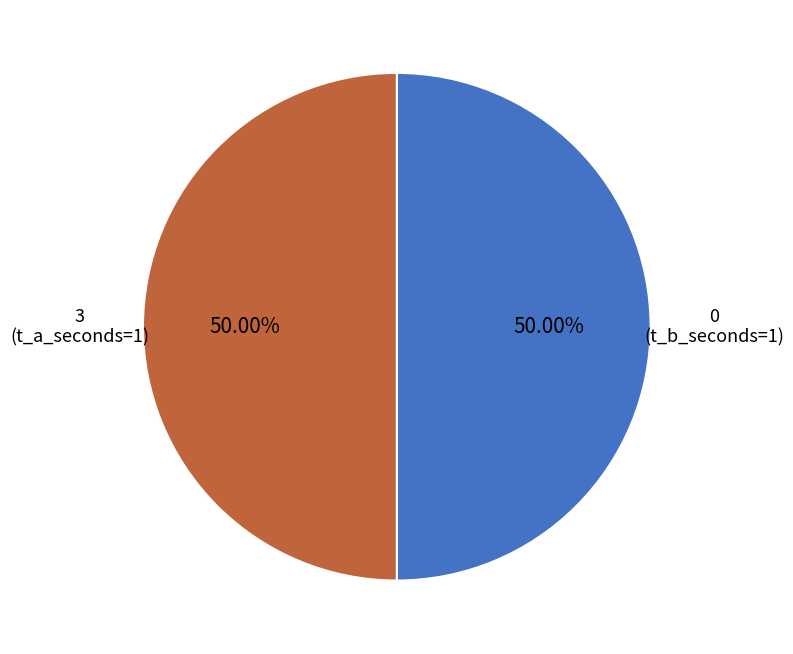

Combined, do 0 and 3 account for over 50%?

Yes